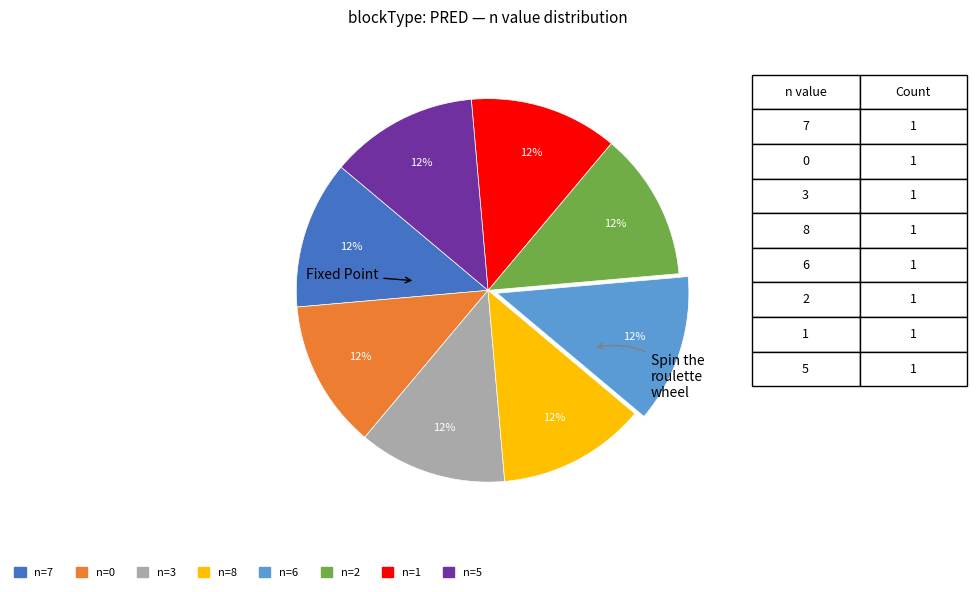

Is there any slice that represents more than half of the pie?

No